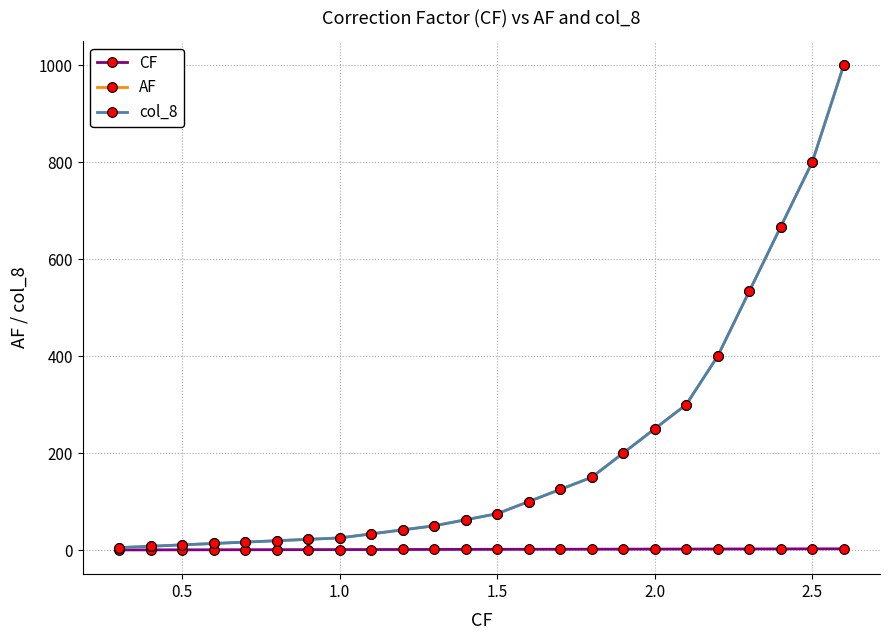

What is the maximum value for AF?

1000.0